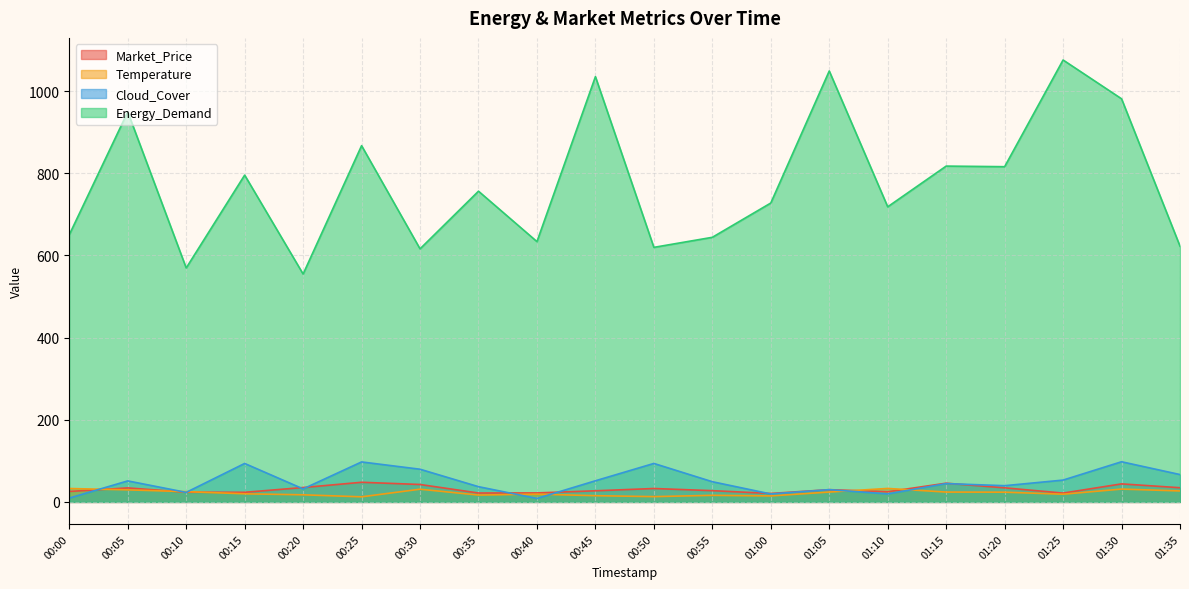

What position from the right is 00:50?

10